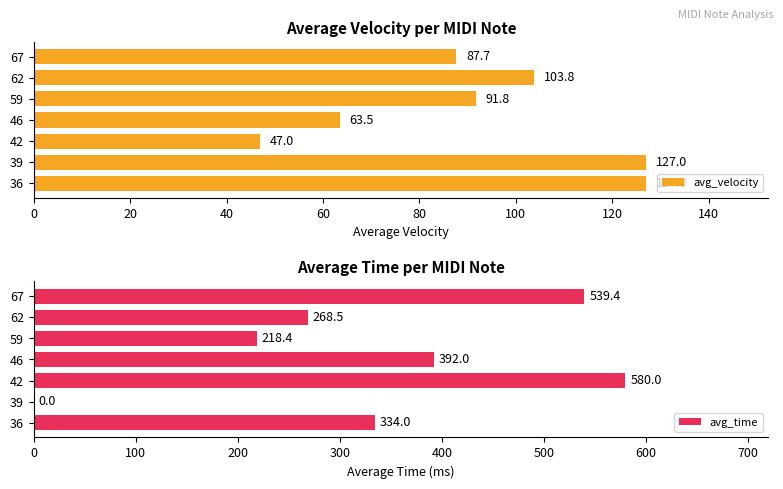

What is the lowest value of the avg_velocity series?

47.0